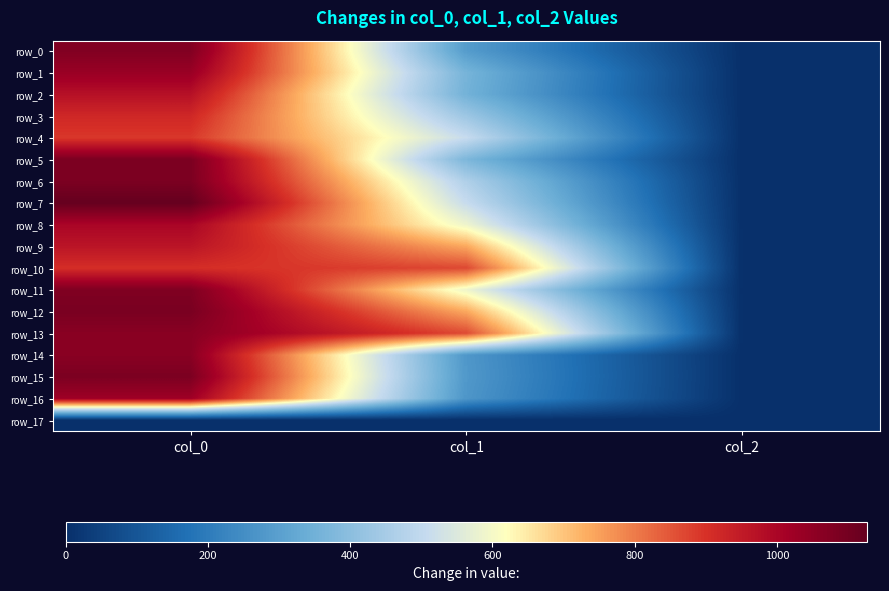

Which series has the largest total across all categories?

row_13